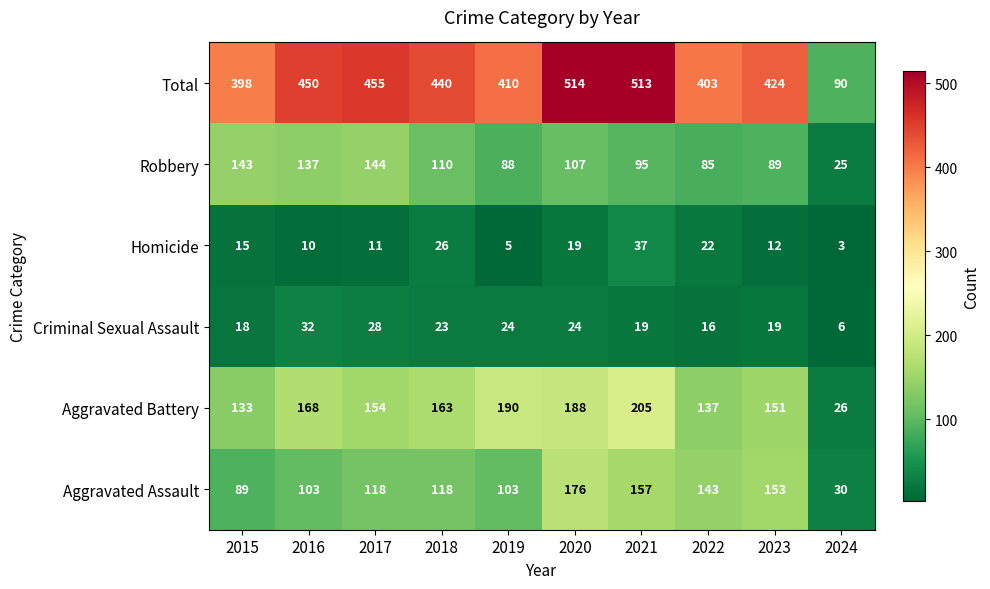

Which series has the widest spread of values?

Total